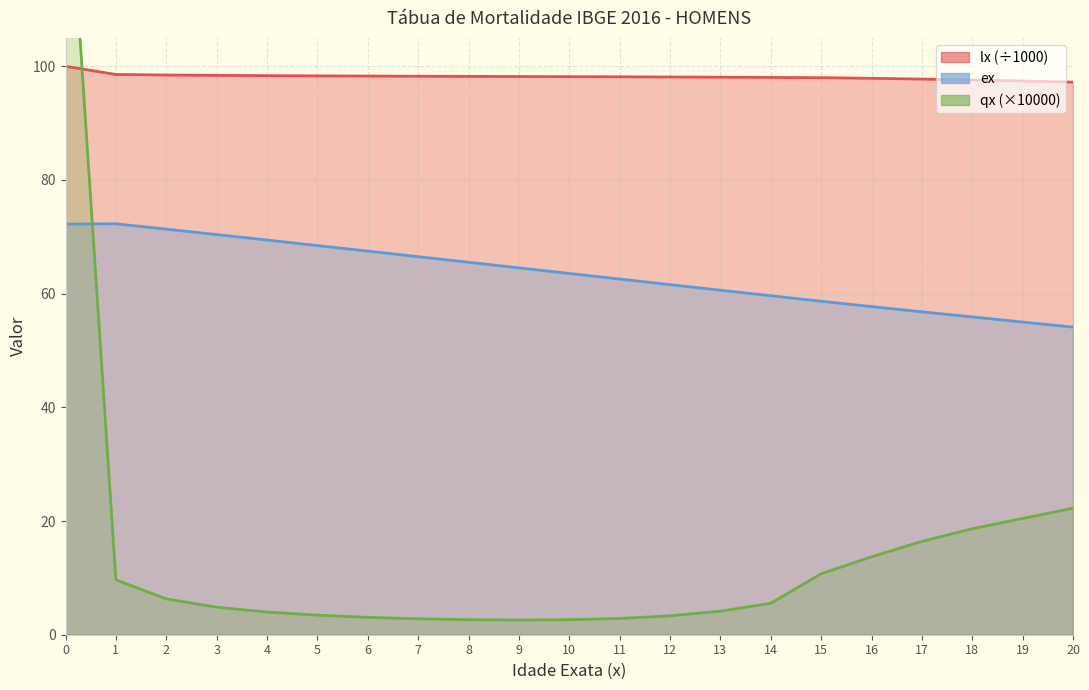

Rank the series by their maximum value, from lowest to highest.

ex, lx, qx